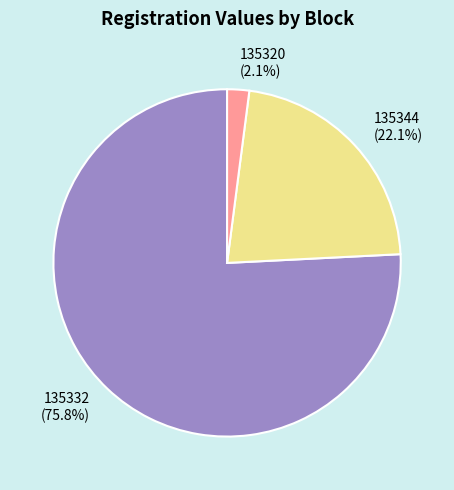

Is there a majority slice in this chart?

Yes